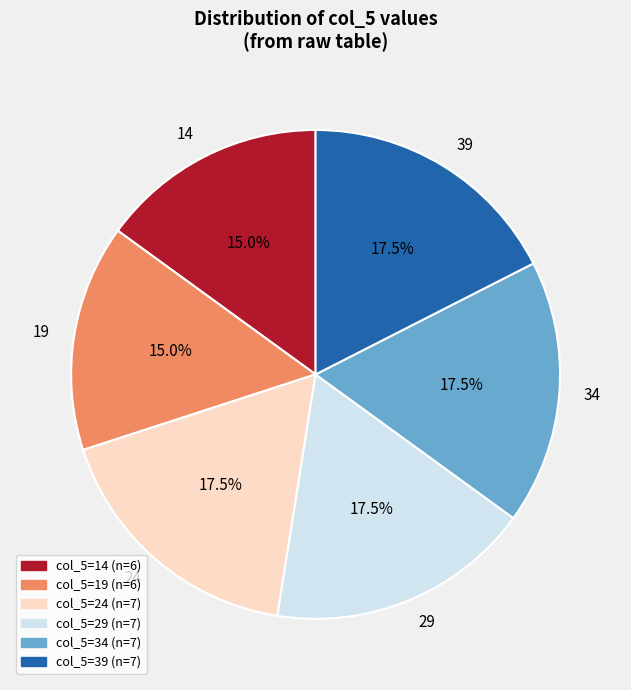

How many slices are in this pie chart?

6